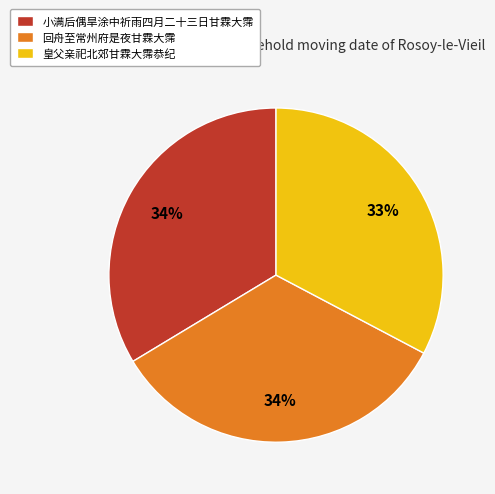

Do 回舟至常州府是夜甘霖大霈 and 小满后偶旱涂中祈雨四月二十三日甘霖大霈 together represent more than half of the pie?

Yes